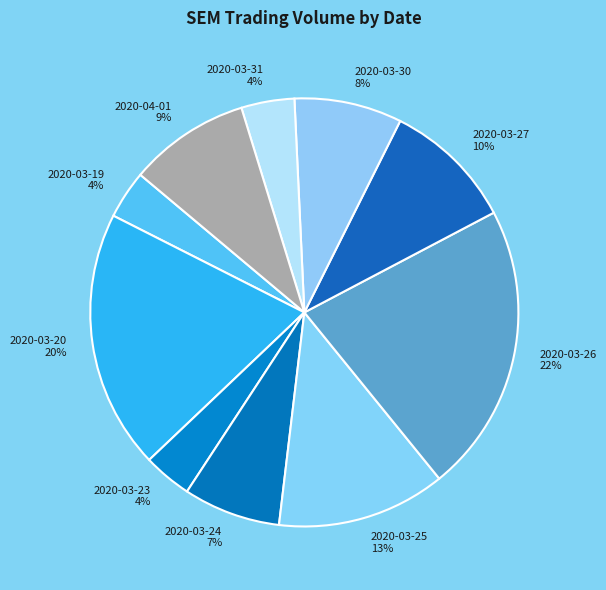

Count the number of slices in the pie.

10